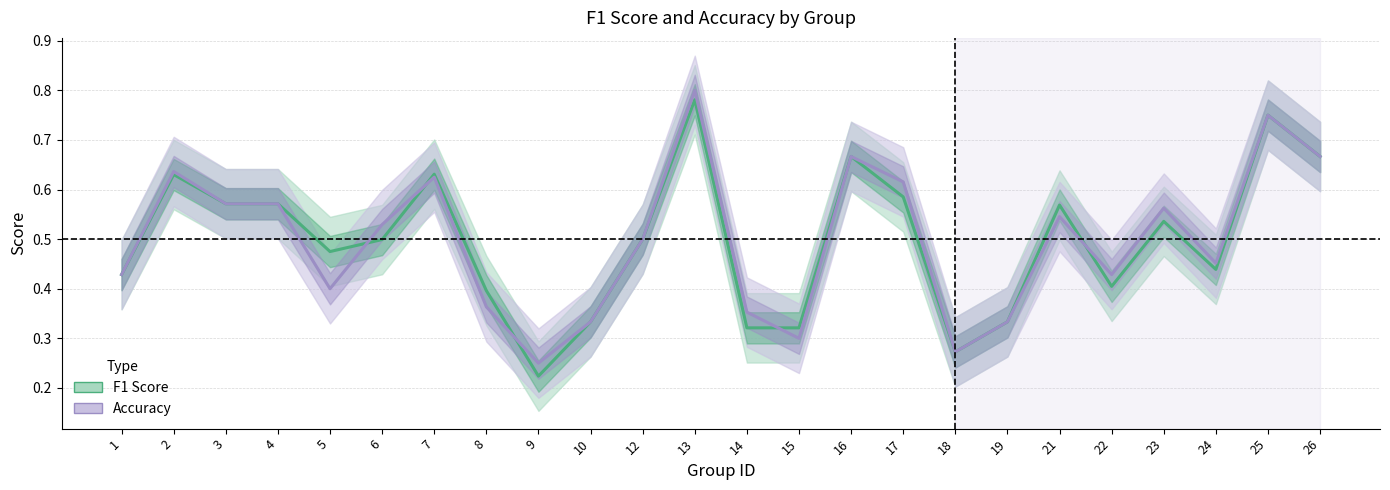

Does the chart have visible grid lines?

Yes